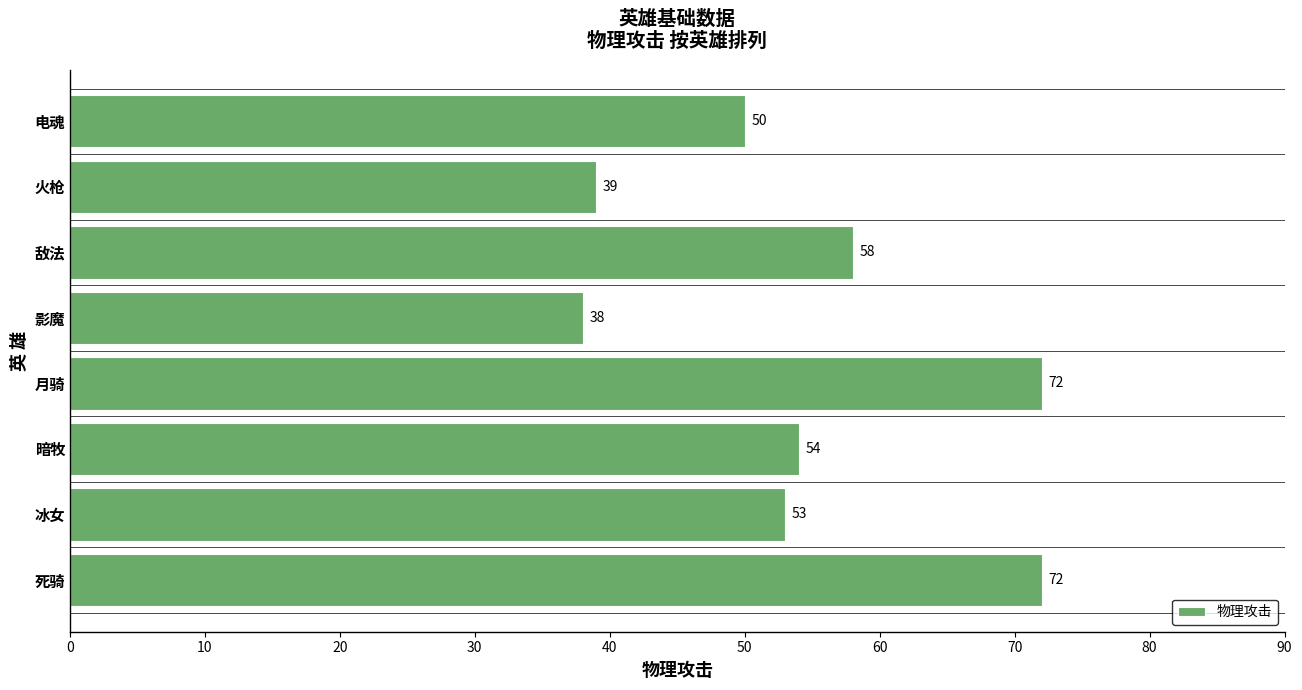

Reading top to bottom, what are all the values shown in this chart?

电魂=50	火枪=39	敌法=58	影魔=38	月骑=72	暗牧=54	冰女=53	死骑=72